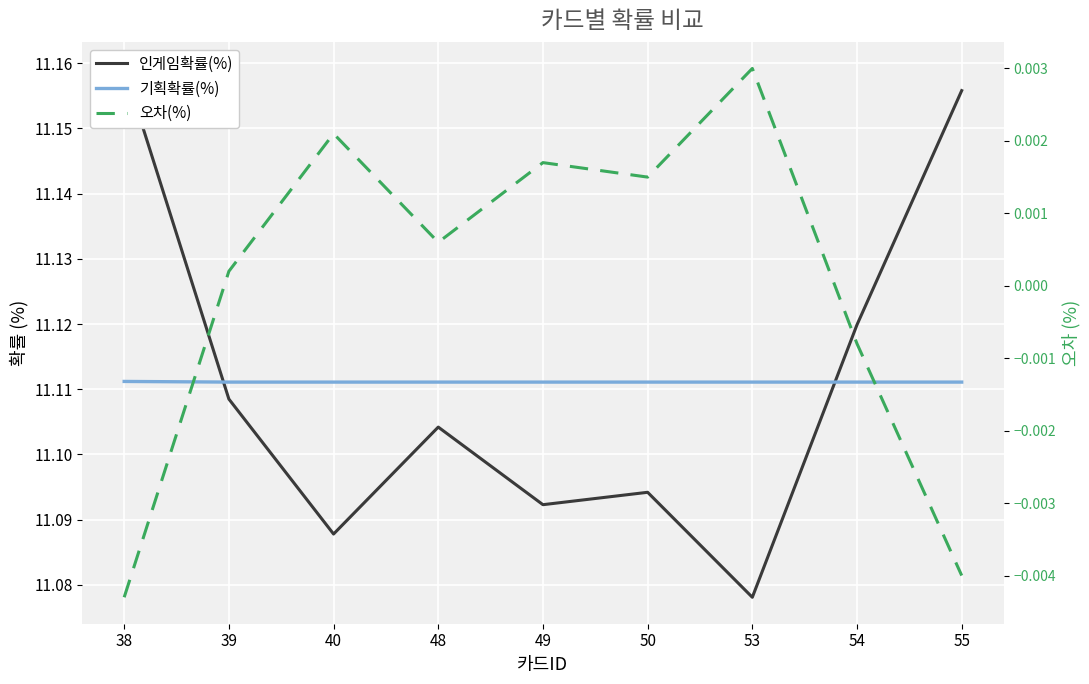

At how many categories does at least one series exceed 4?

9